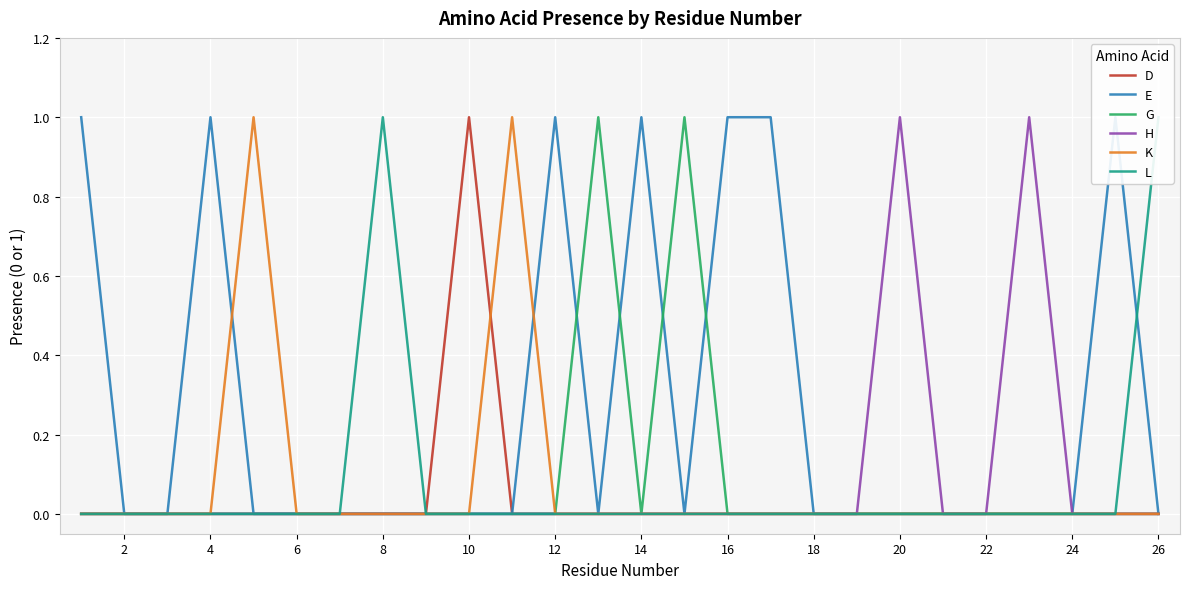

True or false: K has a value of 0 at 20.

True